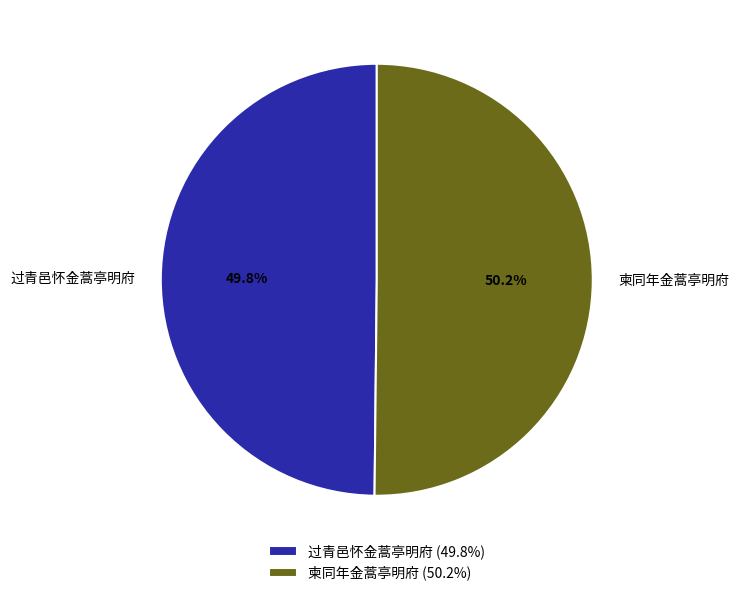

To the nearest percent, what portion does 柬同年金蒿亭明府 represent?

50%